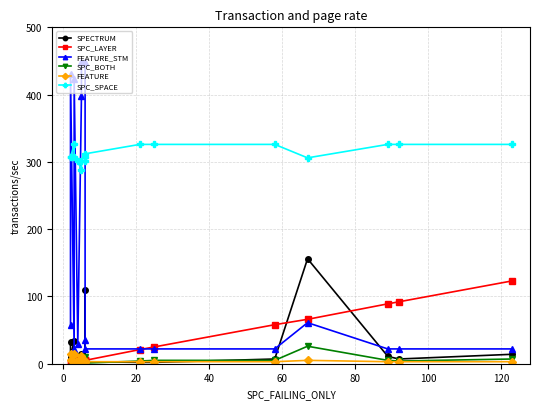

At how many categories does at least one series exceed 421?

4